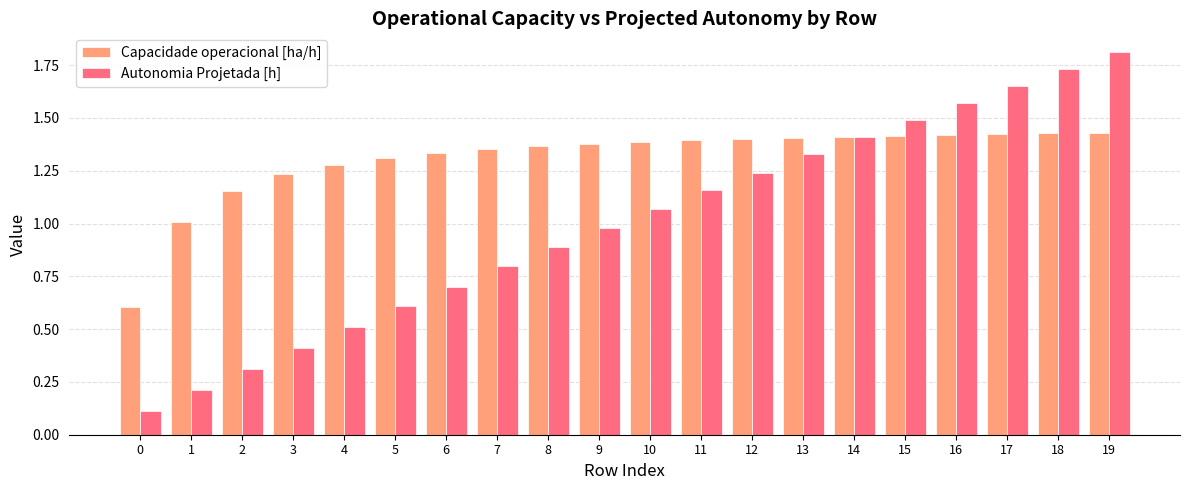

What is the minimum value for Capacidade operacional [ha/h]?

0.6